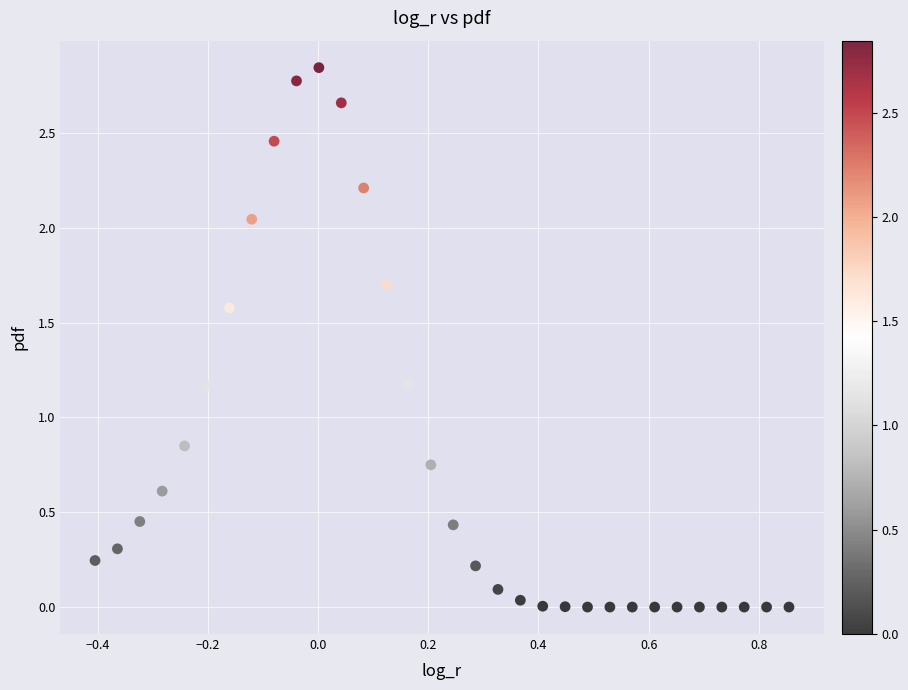

What is the range of X values (max minus min)?

1.3